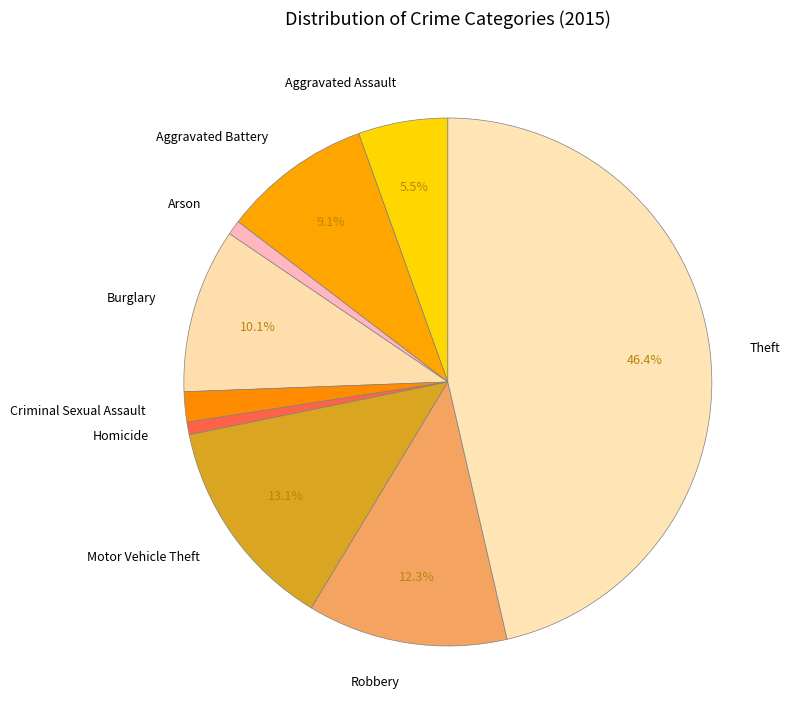

Is there a majority slice in this chart?

No